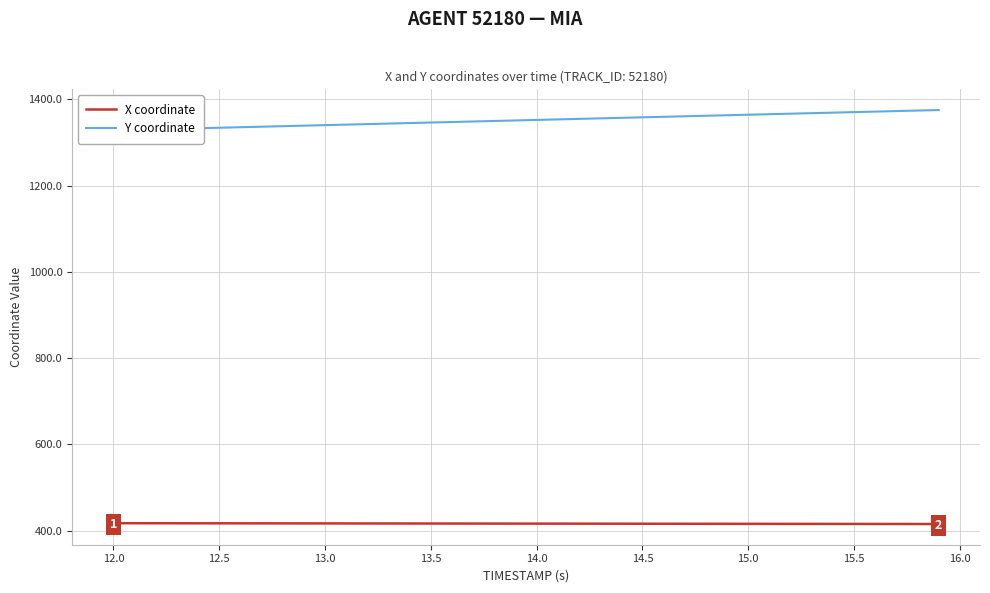

List the series in order of their peak value, lowest first.

X coordinate, Y coordinate